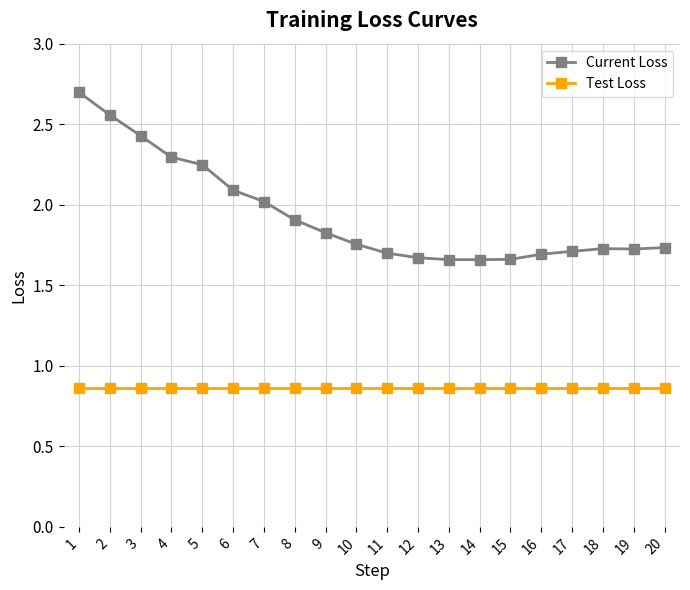

Is the value of Current Loss at 15 greater than the value of Test Loss at 14?

Yes